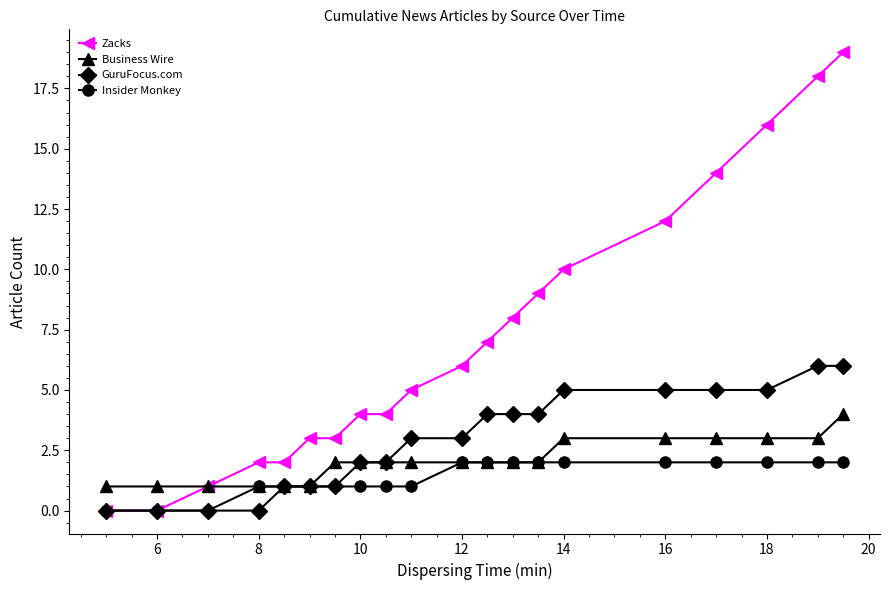

Which series has the largest total across all categories?

Zacks